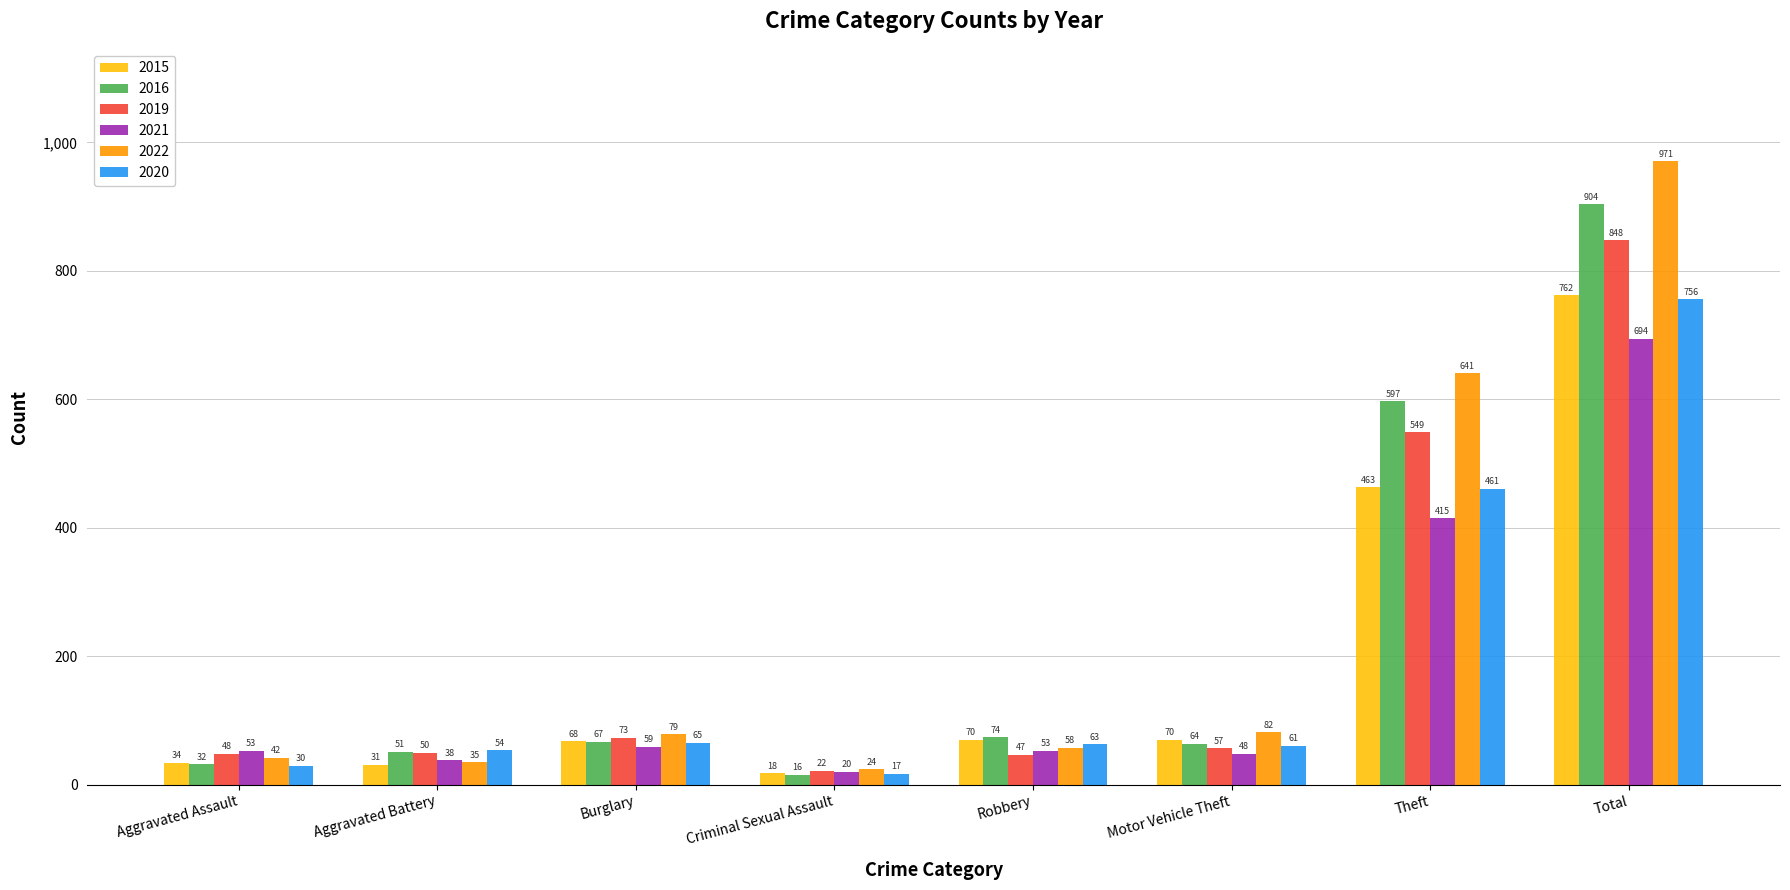

What is the value of the 2022 bar at the 5th from the left?

58